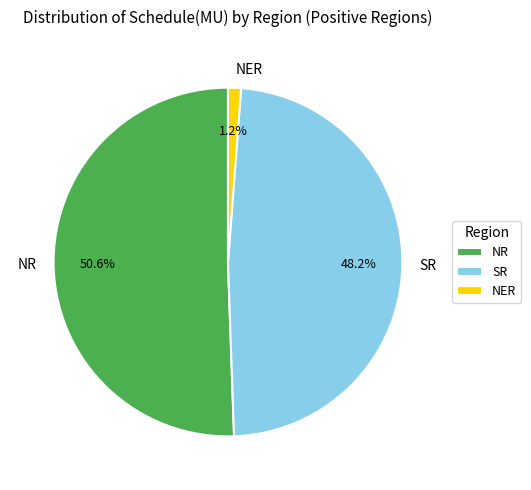

Does any single category account for the majority?

Yes